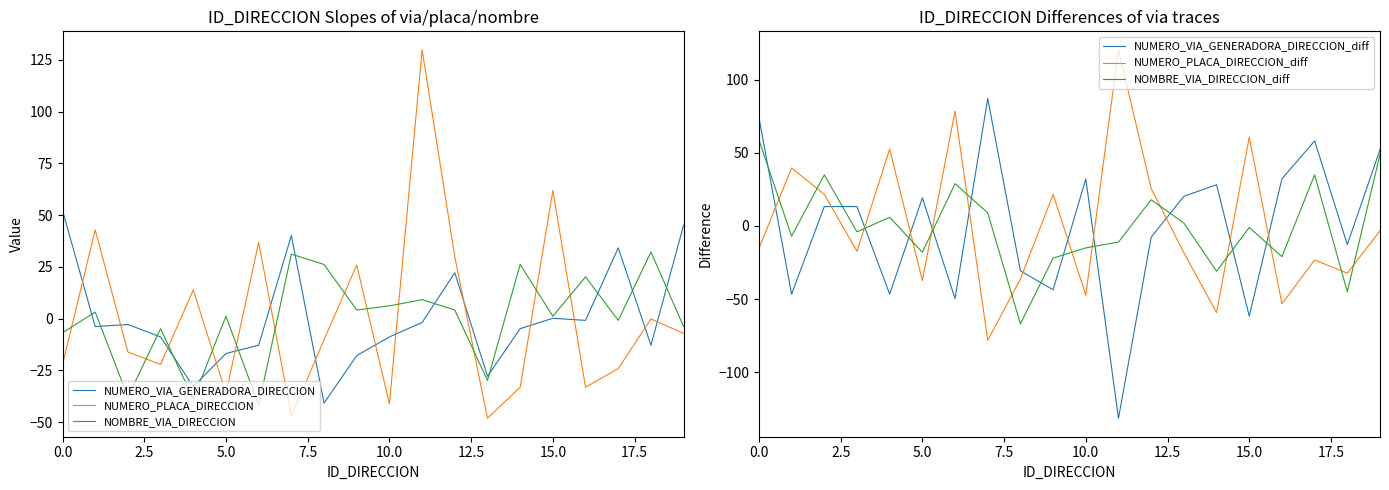

What is the difference between the second highest and second lowest values in the NUMERO_VIA_GENERADORA_DIRECCION_diff series?

136.0